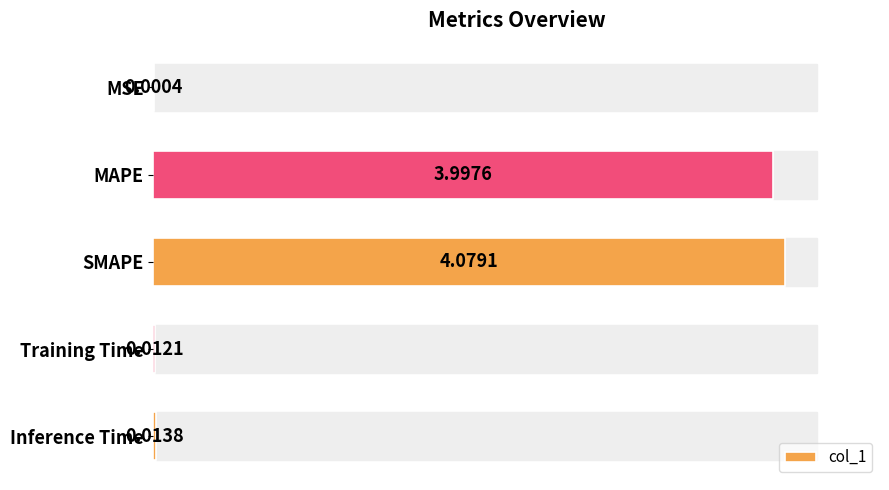

What is the sum of all values?

8.1